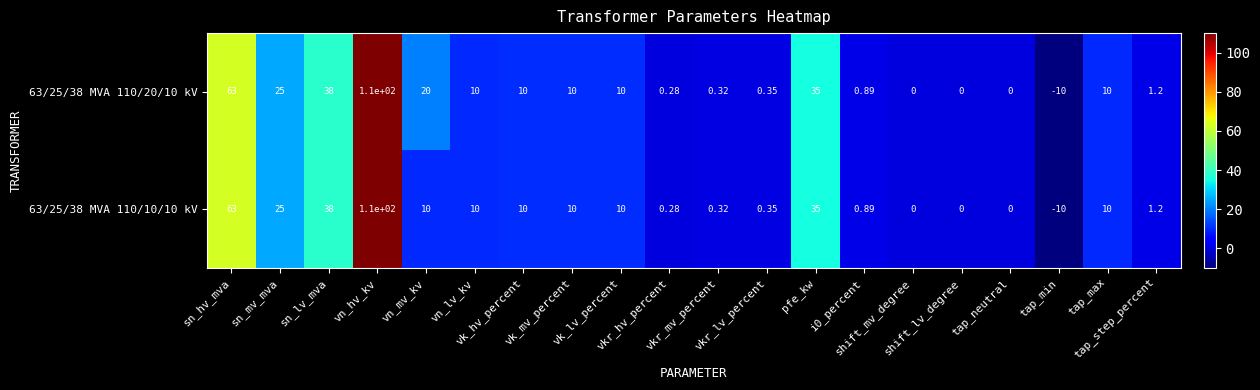

How many values in the 63/25/38 MVA 110/20/10 kV series are below 10?

9